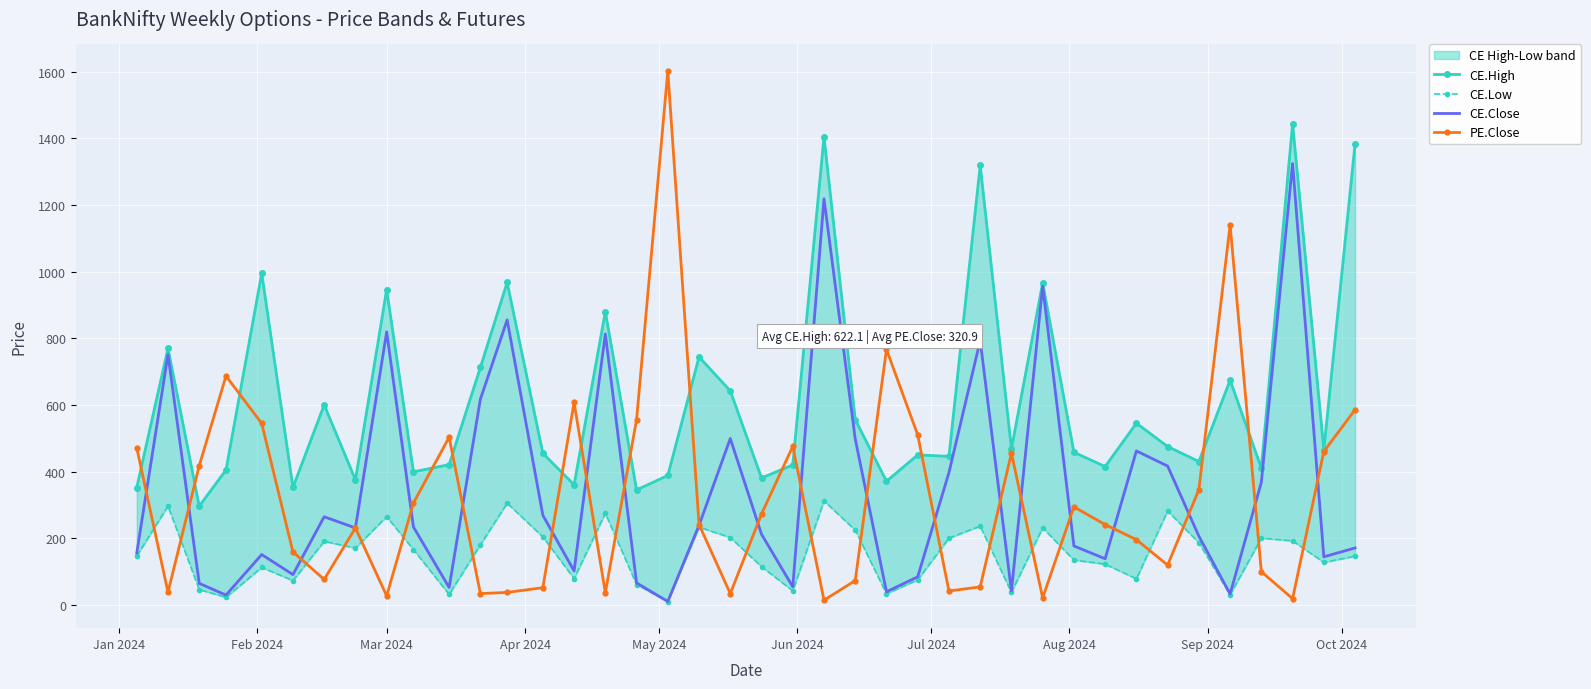

After their last crossing, which series has the higher values: CE.Low or PE.Close?

PE.Close